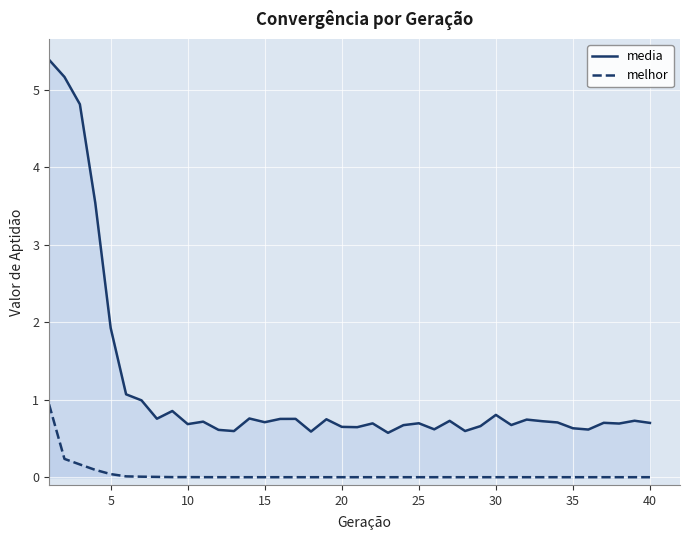

True or false: melhor and media intersect in this chart.

False